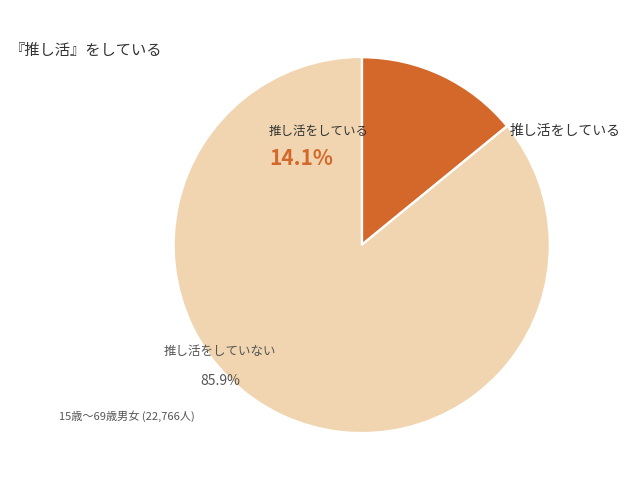

Does any single category account for the majority?

Yes